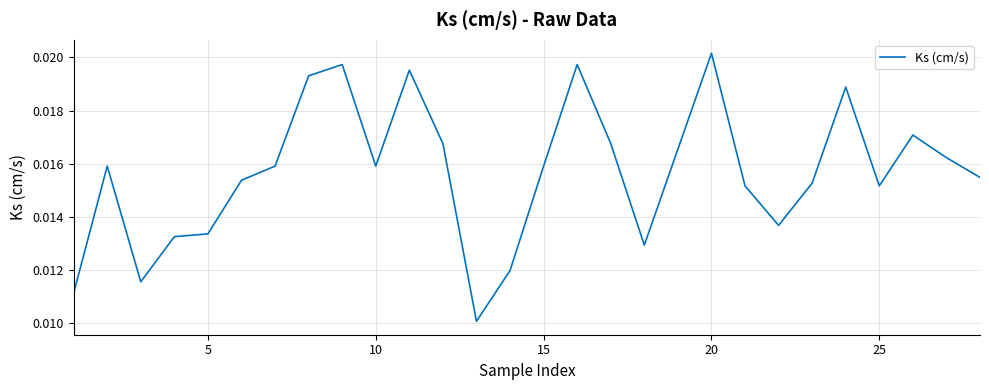

Is this an area chart (filled region under the line)?

No